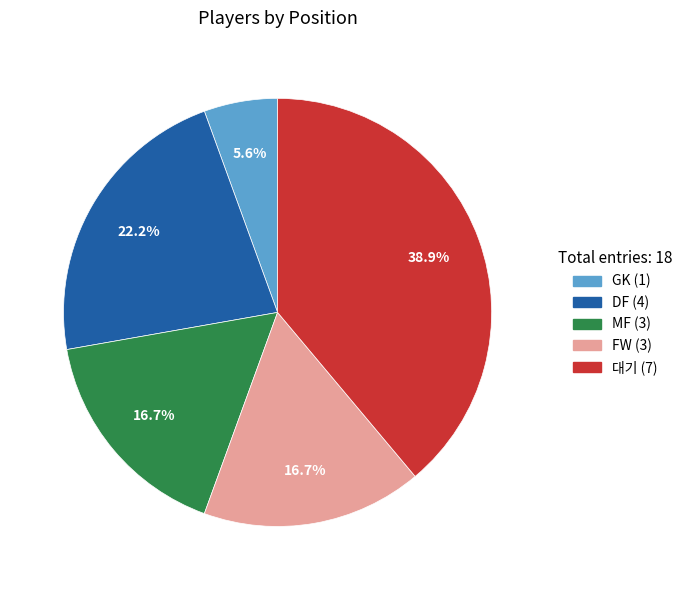

What portion of the pie excludes DF?

77.8%